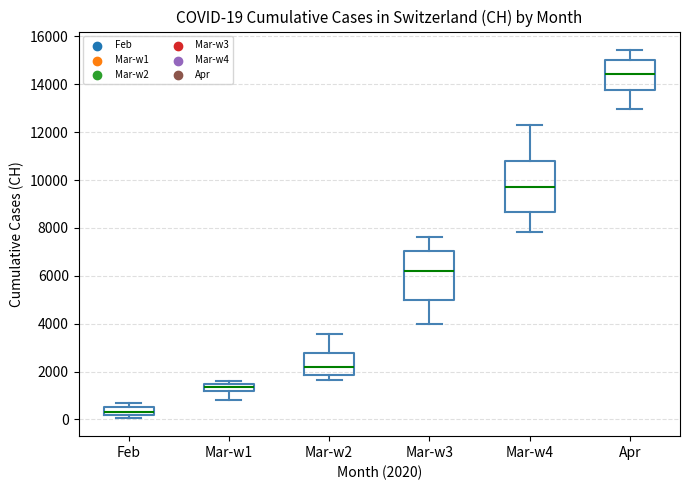

Which box's median line is the highest?

Apr